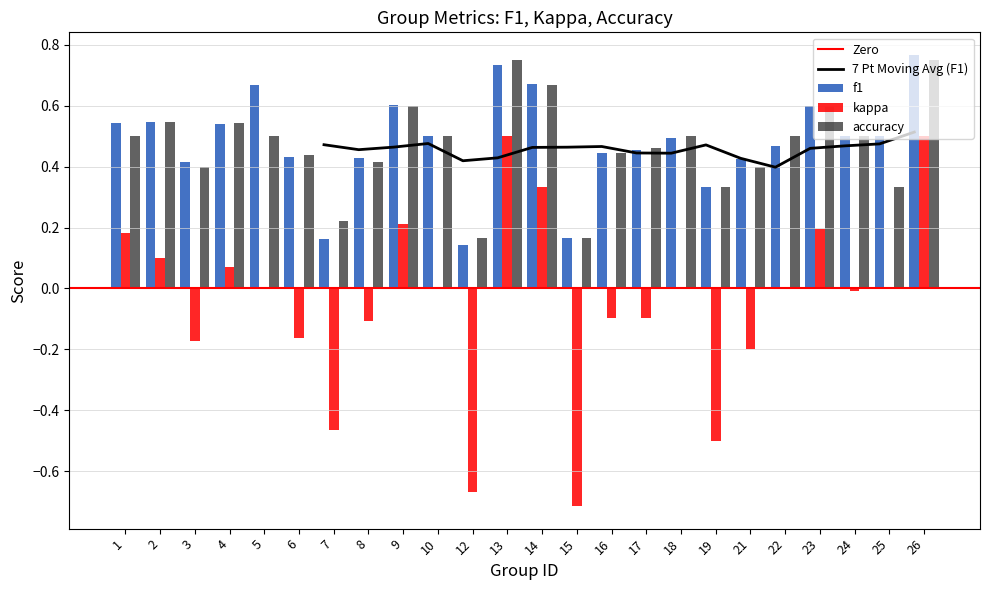

Rank the series by their maximum value, from lowest to highest.

kappa, accuracy, f1